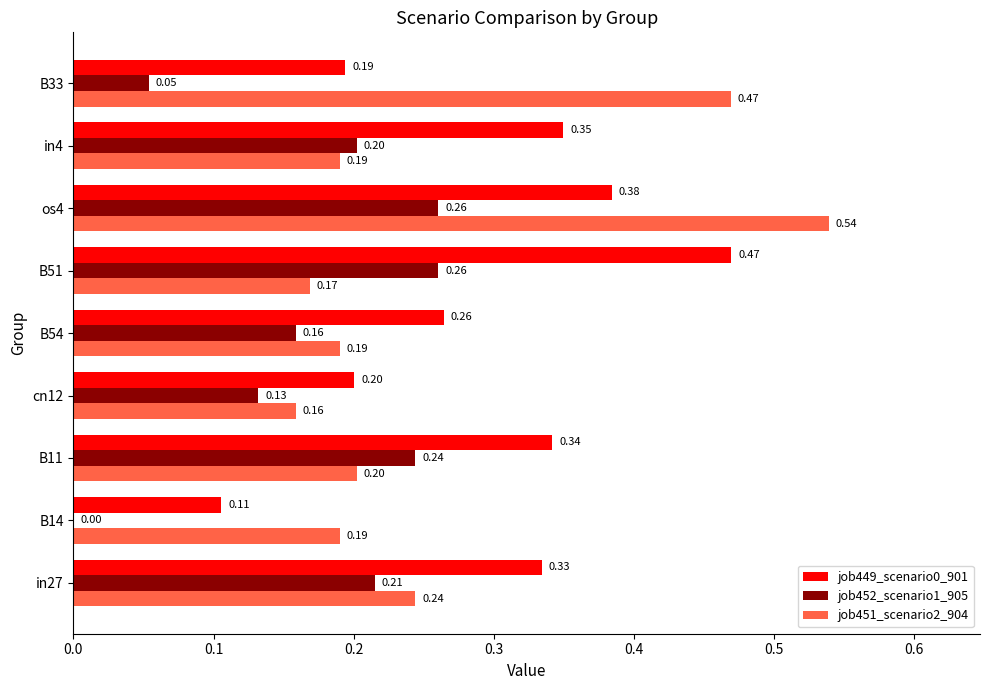

What are all the series names shown in the legend?

job449_scenario0_901, job452_scenario1_905, job451_scenario2_904